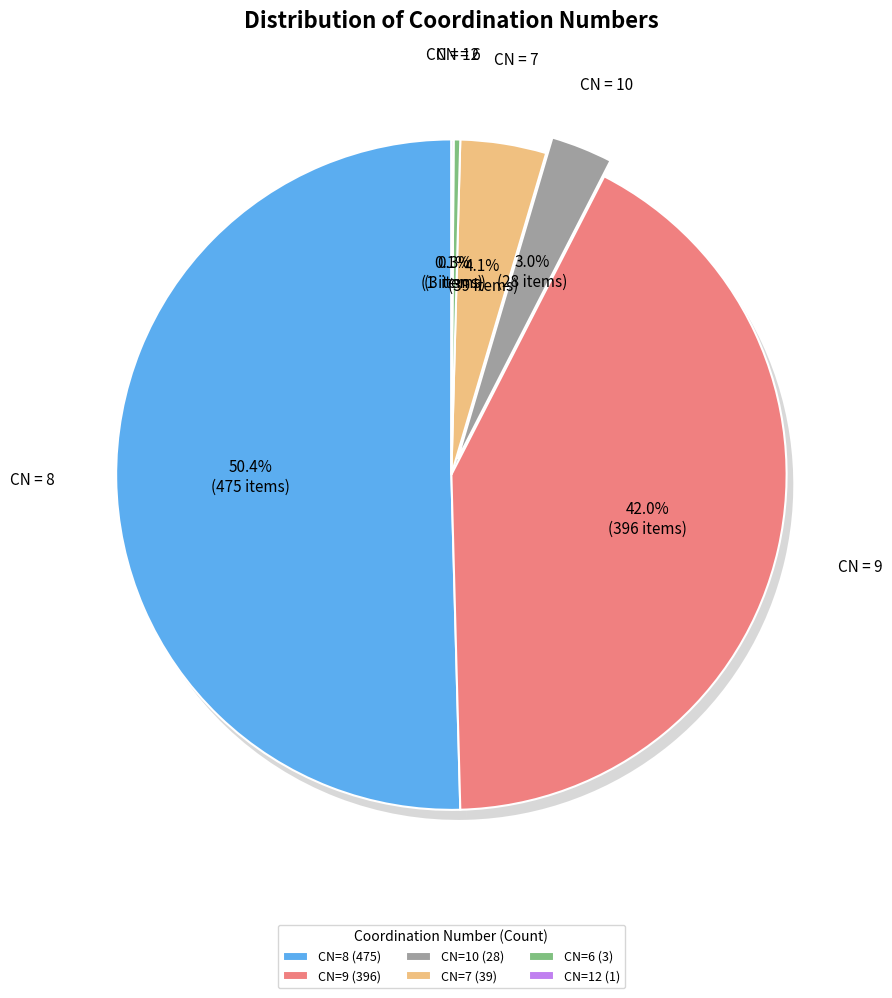

Which category has the biggest portion of the pie?

8